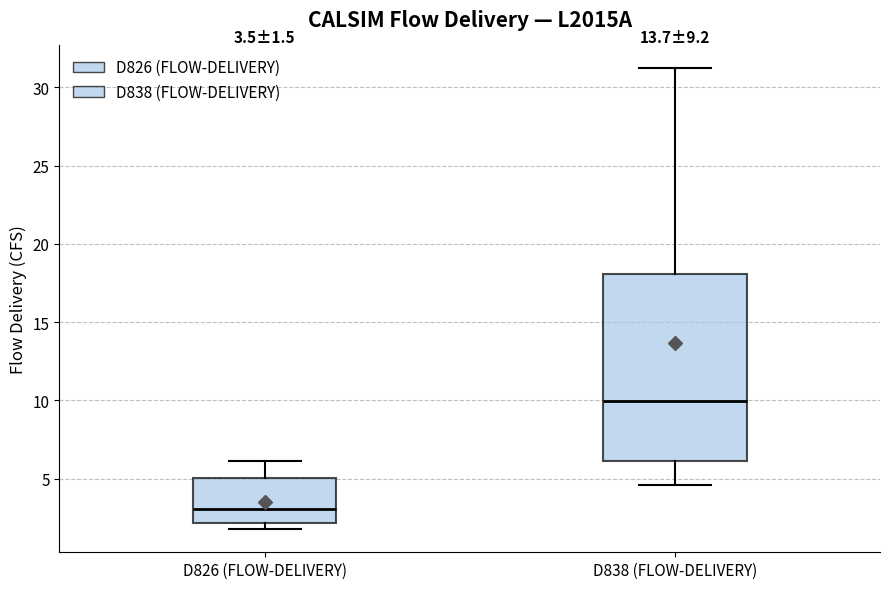

Which box's median line is the lowest?

D826 (FLOW-DELIVERY)